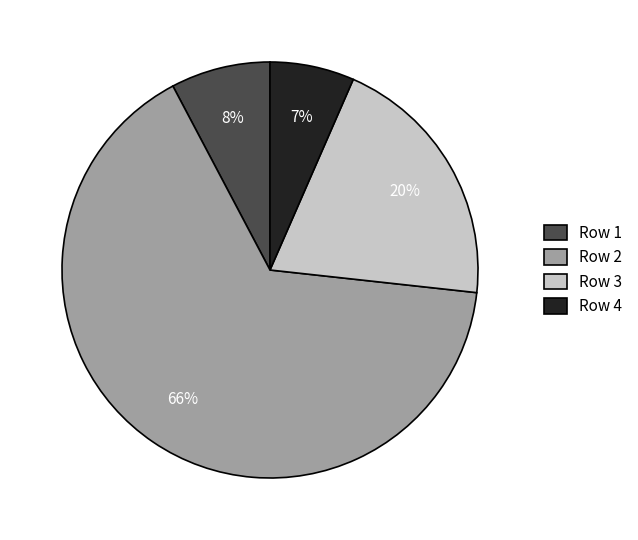

Is the sum of Row 1 and Row 3 greater than half?

No